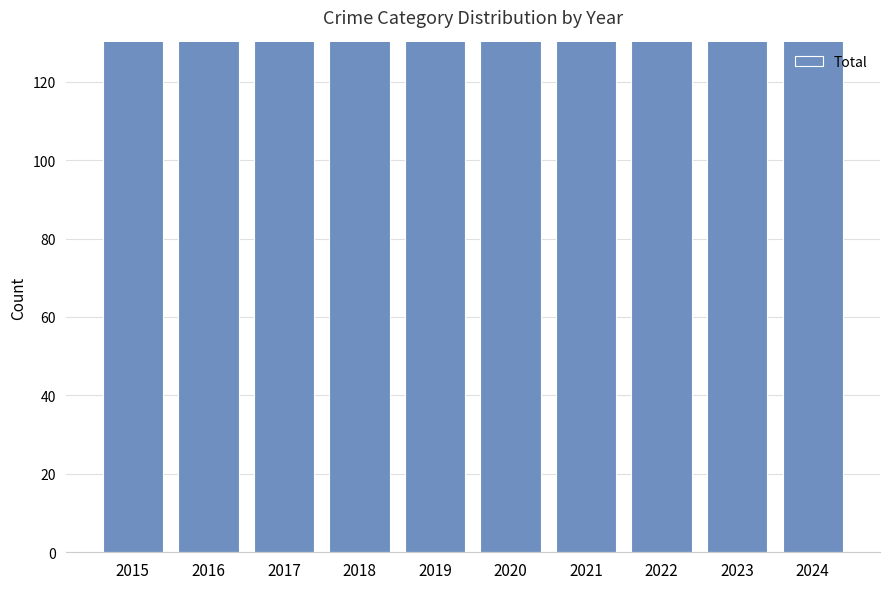

Rank the categories by value from highest to lowest.

2017, 2023, 2024, 2016, 2021, 2022, 2020, 2018, 2019, 2015